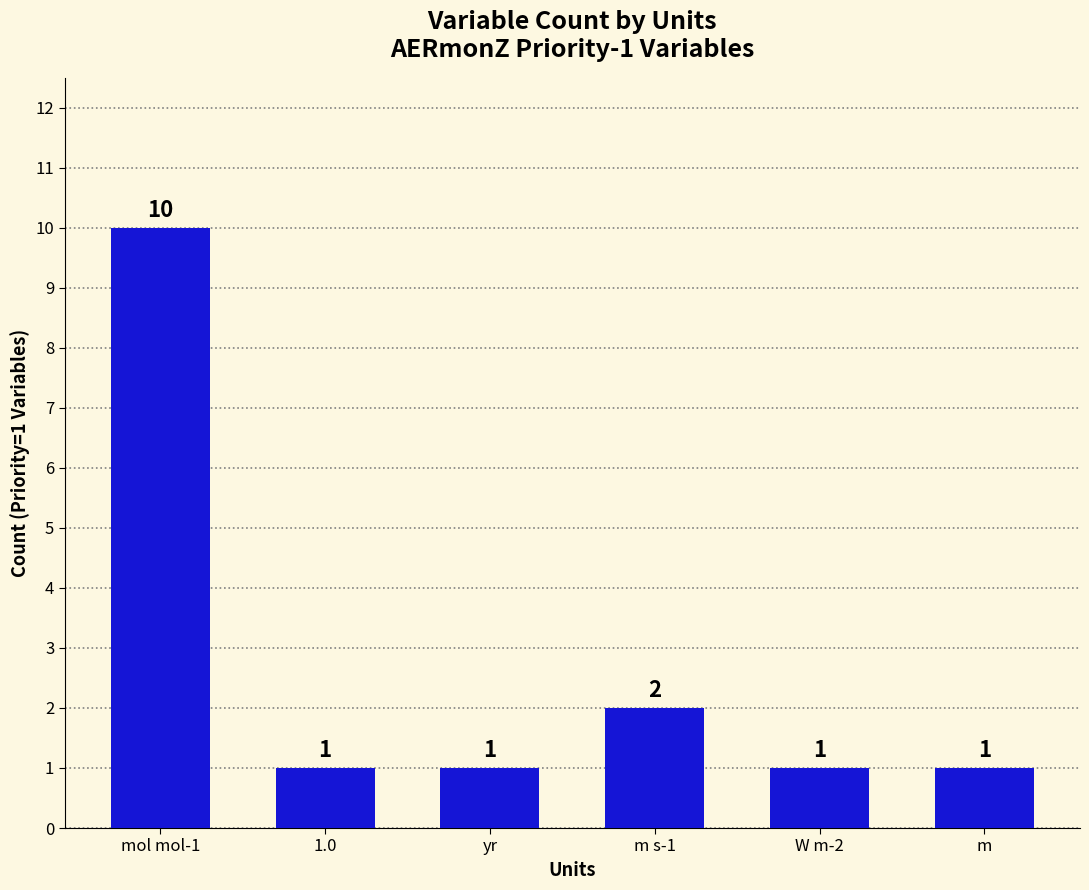

What is the maximum value shown in the chart?

10